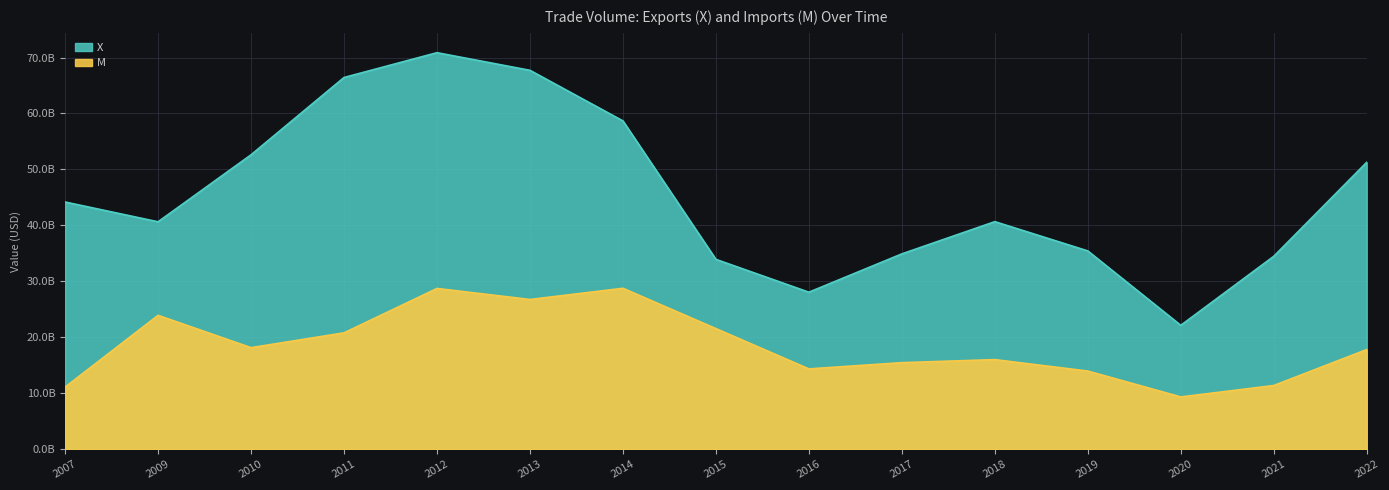

What is the difference between the highest and lowest values at 2017?

19442567631.1